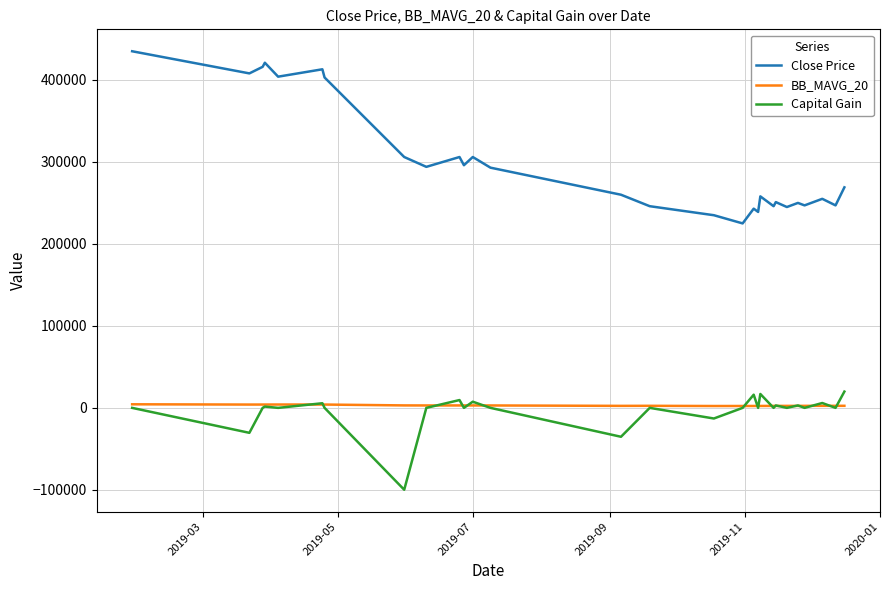

What is the minimum value for Close Price?

225000.0